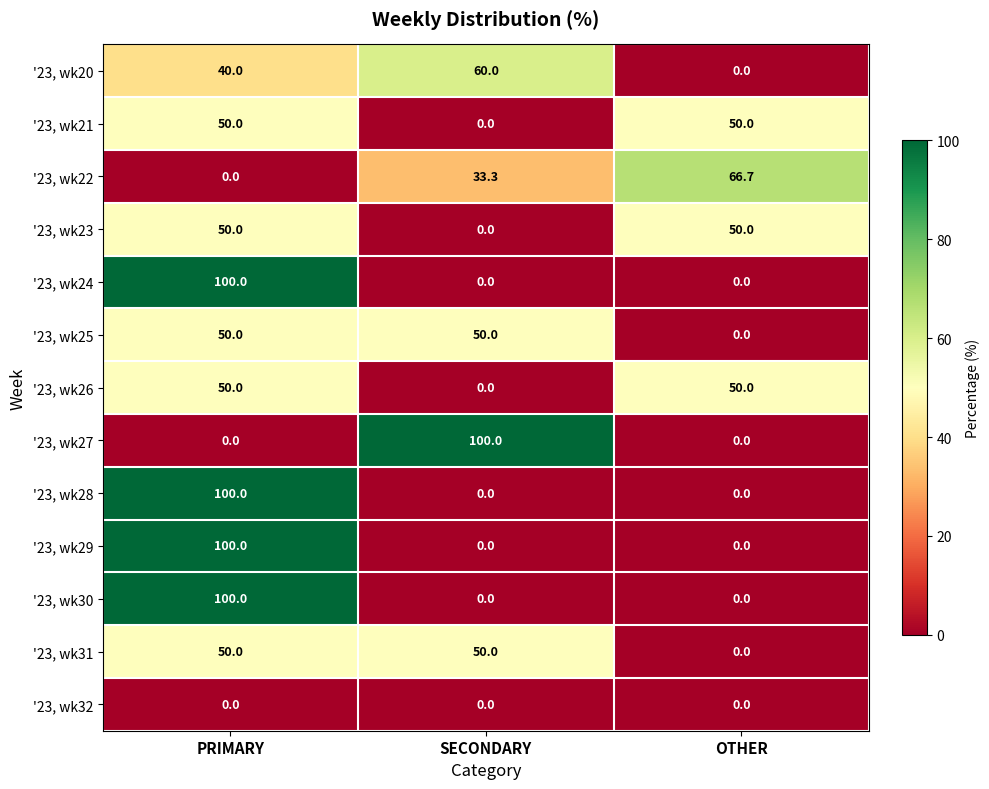

At which category is the sum across all series the highest?

PRIMARY